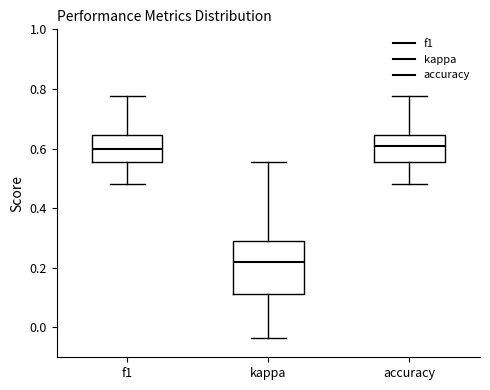

Where is the lower edge of the box for accuracy on the y-axis? The values are not printed on the chart, so give them approximately, as read against the axis.

0.56